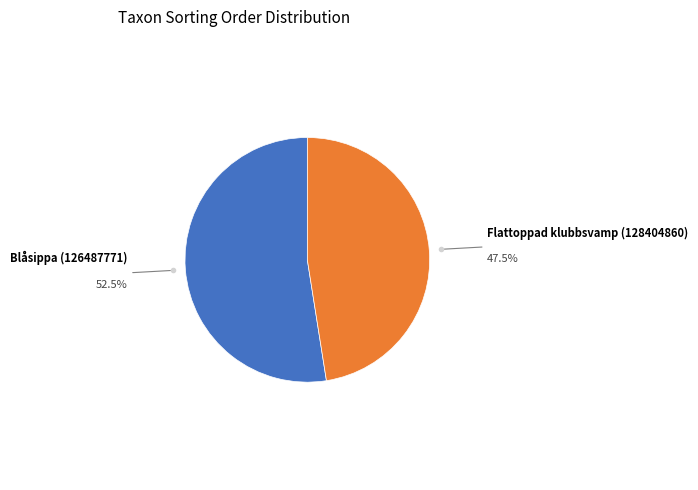

How many segments does this pie chart have?

2